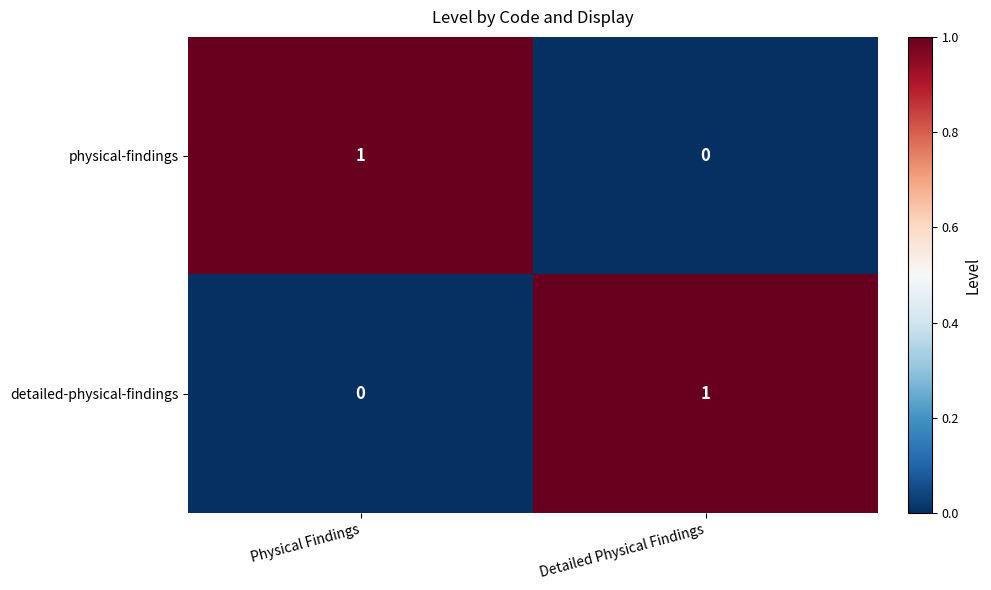

Which category has the lowest value in the detailed-physical-findings series?

Physical Findings